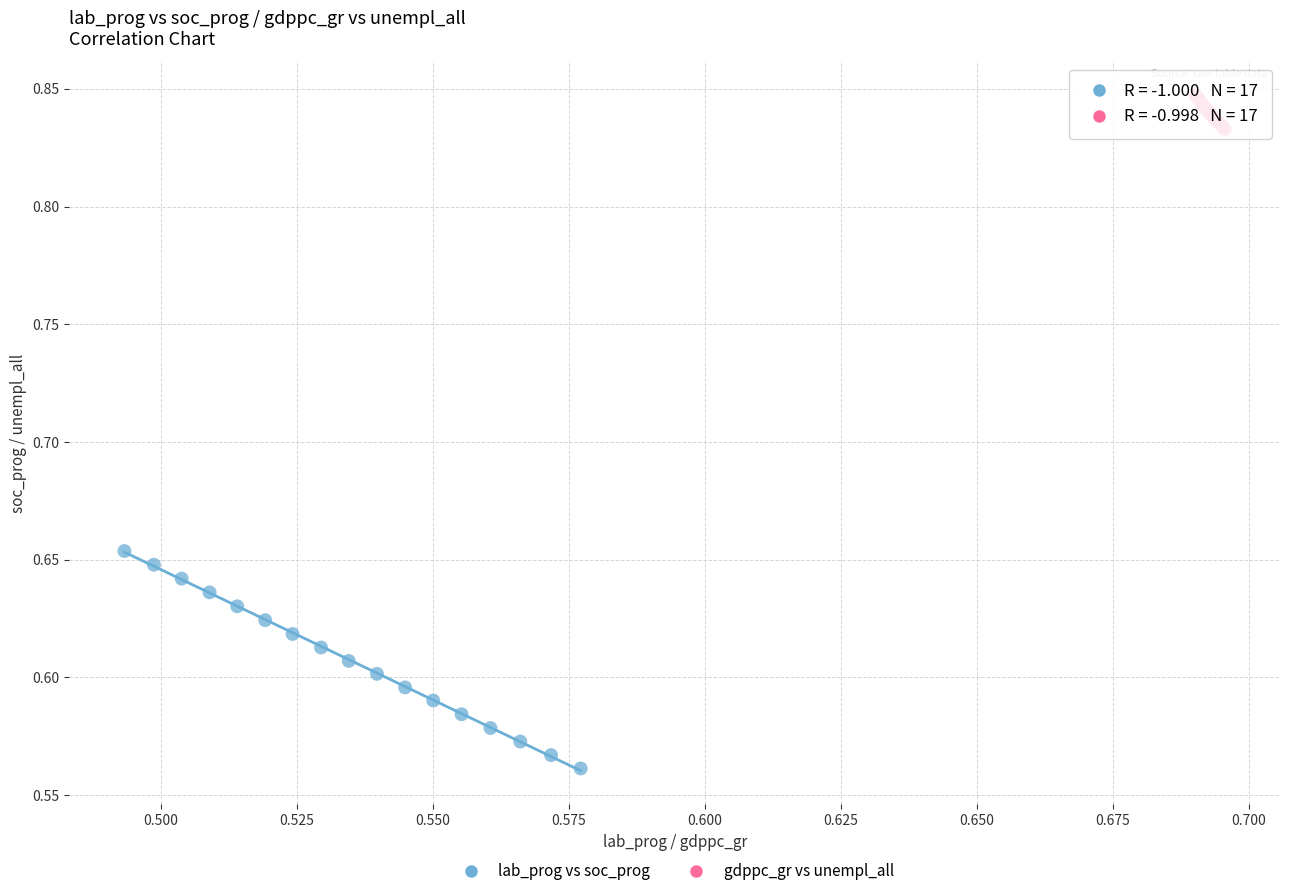

Which series contains the lowest Y value?

lab_prog vs soc_prog